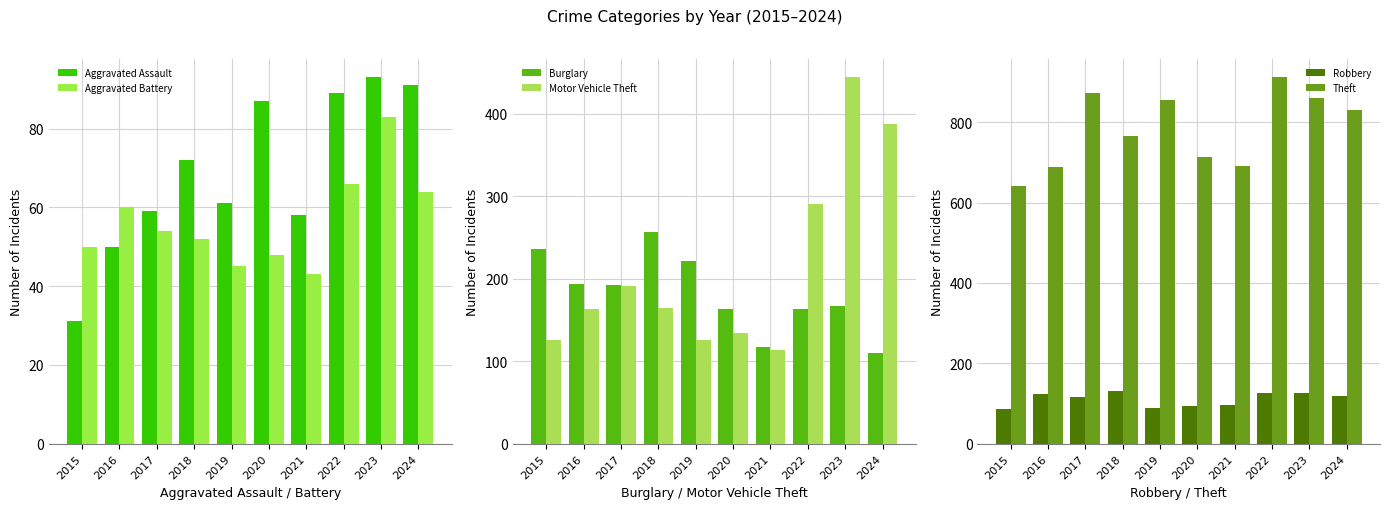

Reading left to right, list all the values displayed in this chart.

Aggravated Assault: 31	50	59	72	61	87	58	89	93	91
Aggravated Battery: 50	60	54	52	45	48	43	66	83	64
Burglary: 236	194	192	257	221	163	117	163	167	110
Motor Vehicle Theft: 125	163	191	164	125	134	113	291	444	388
Robbery: 87	123	115	130	89	94	95	125	125	119
Theft: 641	689	873	767	855	713	691	912	861	830